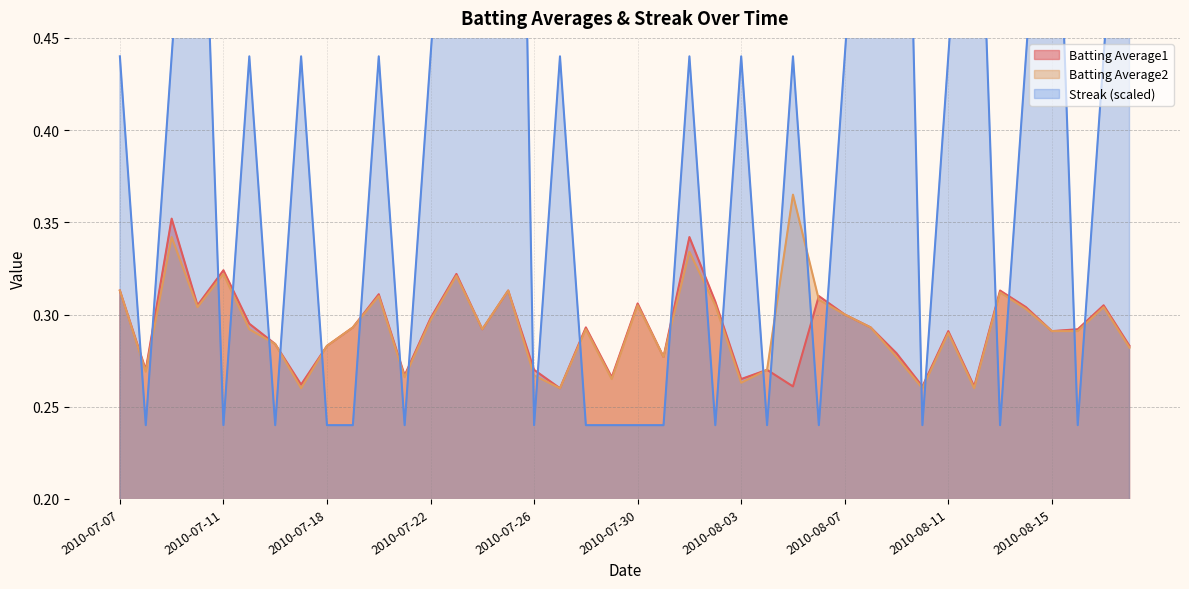

What is the value of the Batting Average1 point at the 6th from the left?

0.3